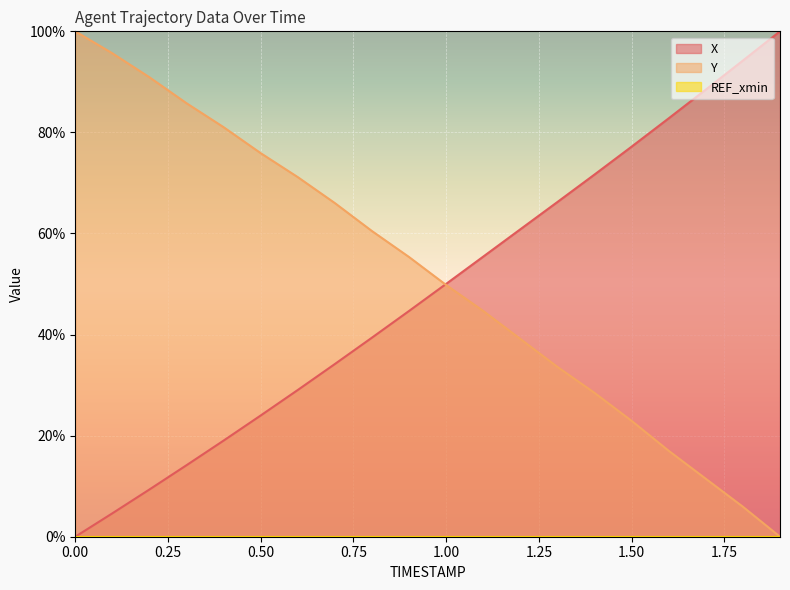

What is the label of the 19th point from the left?

1.8